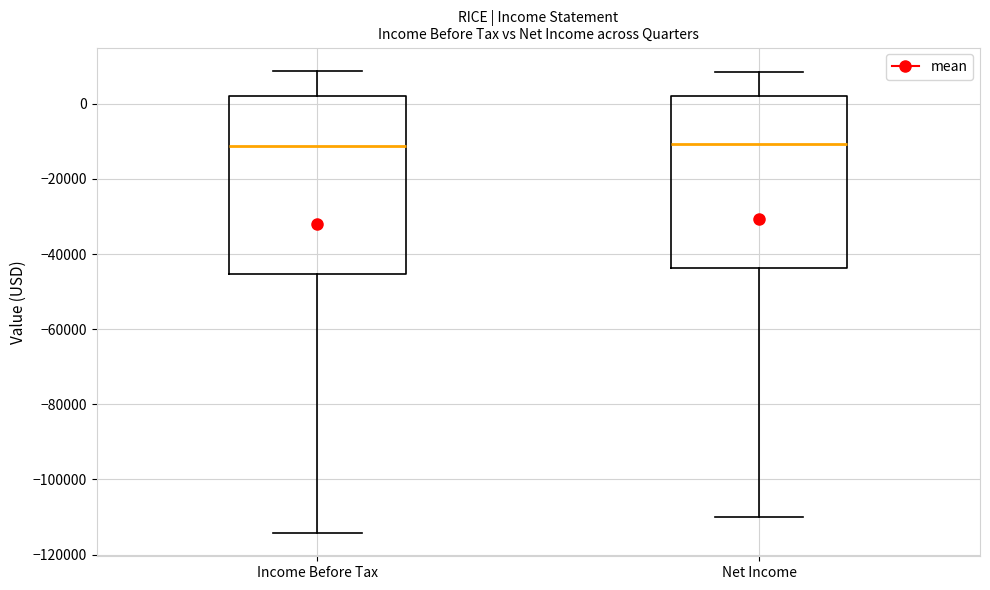

Reading left to right, read every box against the y-axis: the position of its median line, the range the box covers, and the ends of its whiskers. The values are not printed on the chart, so give them approximately, as read against the axis.

Income Before Tax: median -12000, box -46000 to 2000, whiskers -114000 to 8000
Net Income: median -10000, box -44000 to 2000, whiskers -110000 to 8000